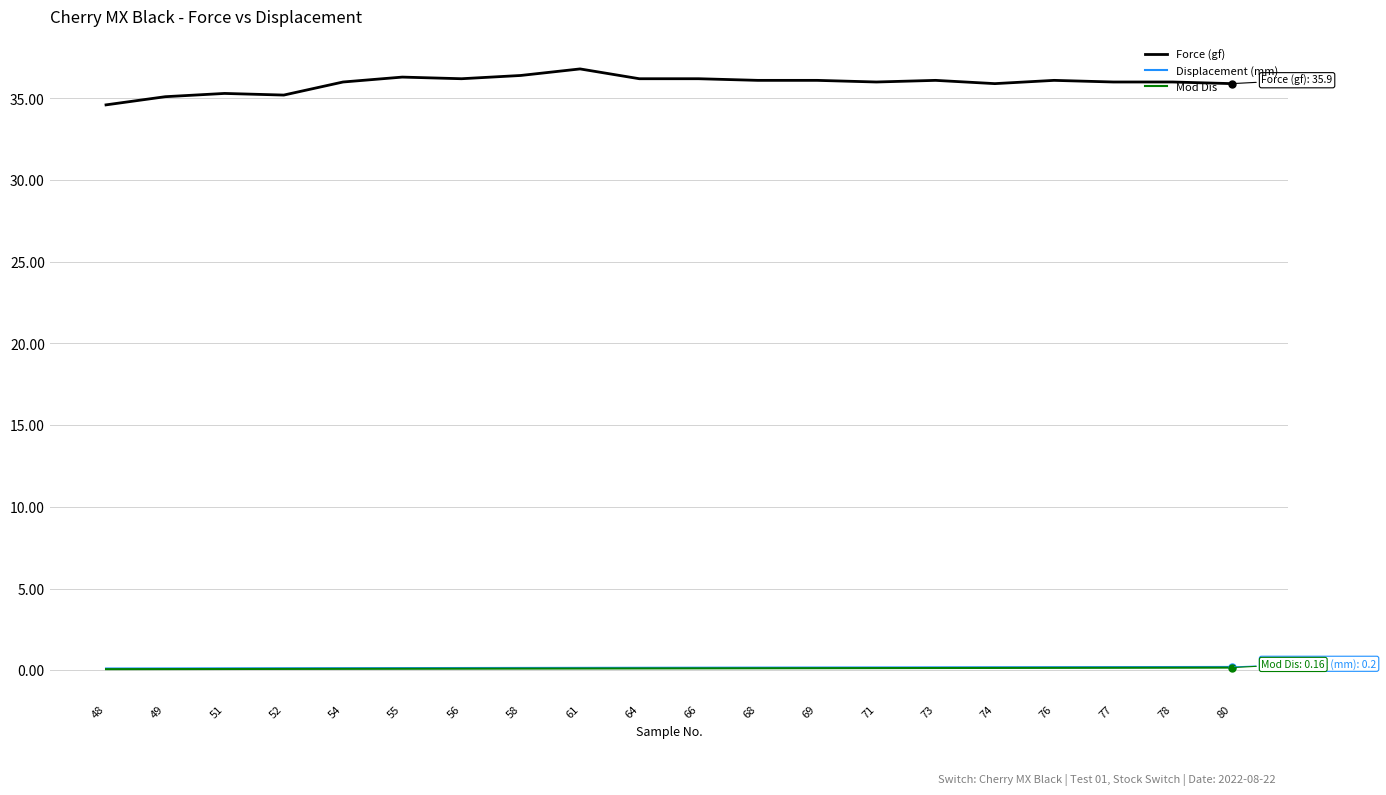

True or false: Force (gf) and Mod Dis cross at least once.

False